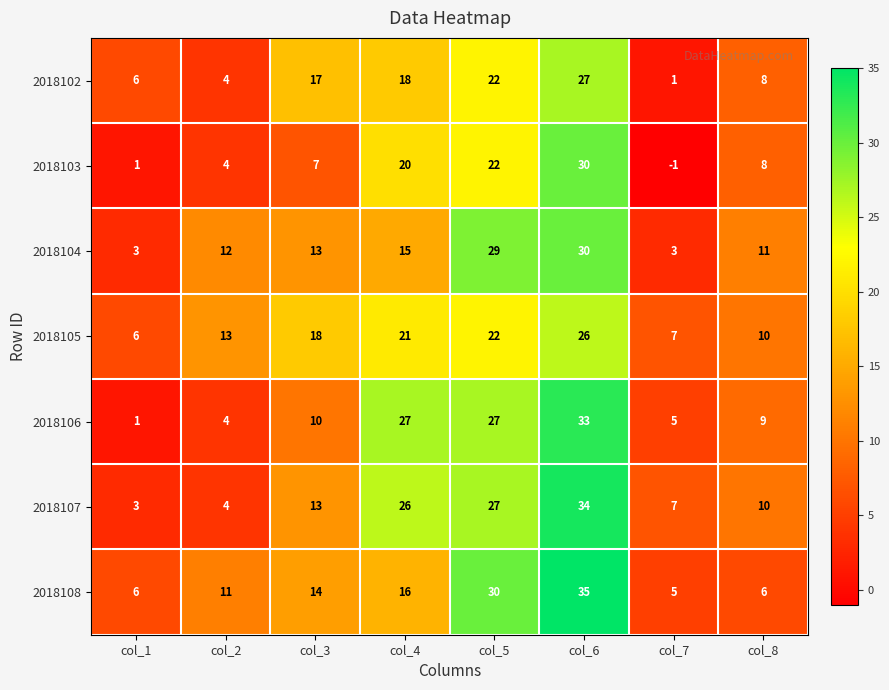

Is it true that 2018106 equals 6 at col_2?

False